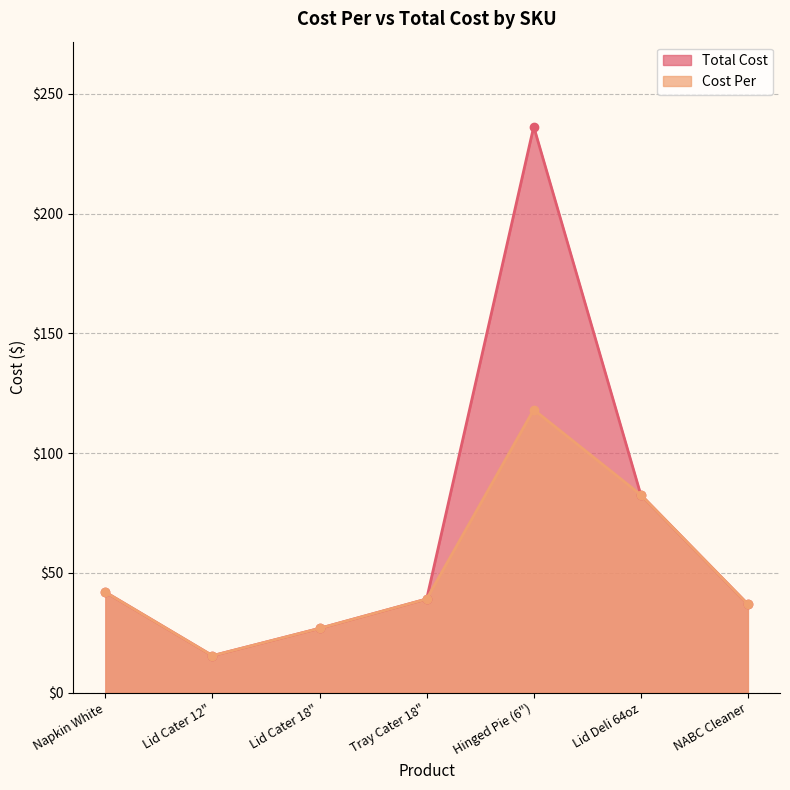

What is the label of the 3rd point from the left?

Lid Cater 18"